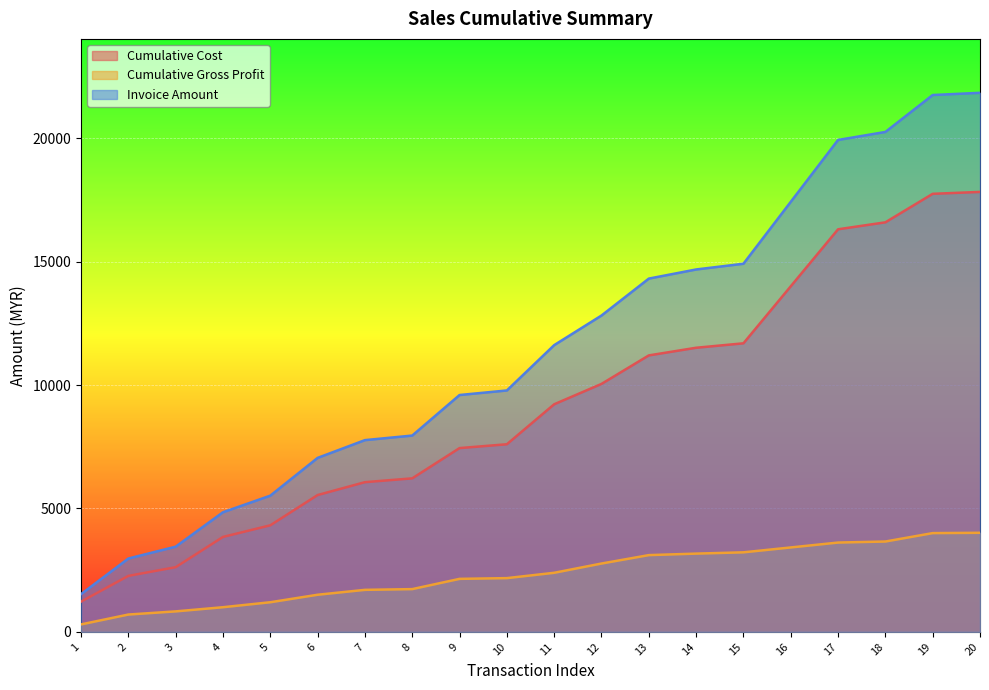

What is the highest value of the Cumulative Cost series?

17827.0